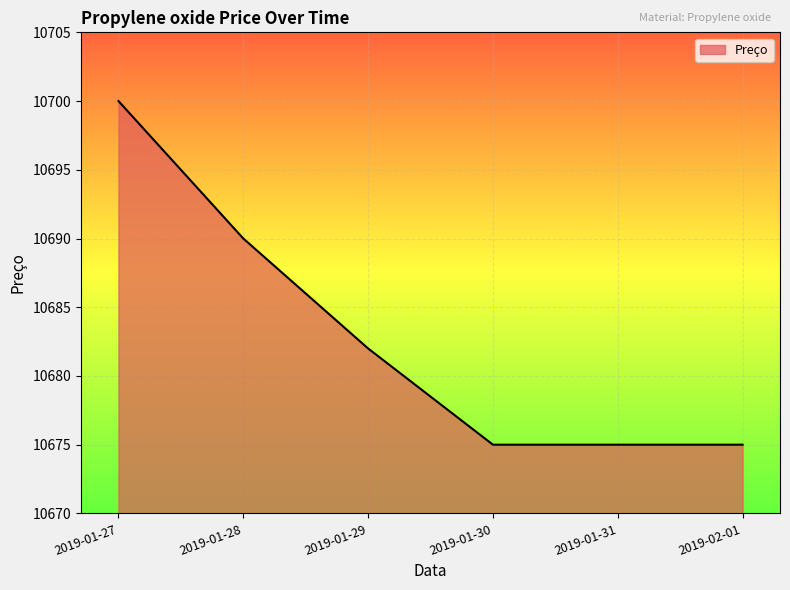

Reading right to left, transcribe all the data shown in this chart.

2019-02-01=10675	2019-01-31=10675	2019-01-30=10675	2019-01-29=10682	2019-01-28=10690	2019-01-27=10700